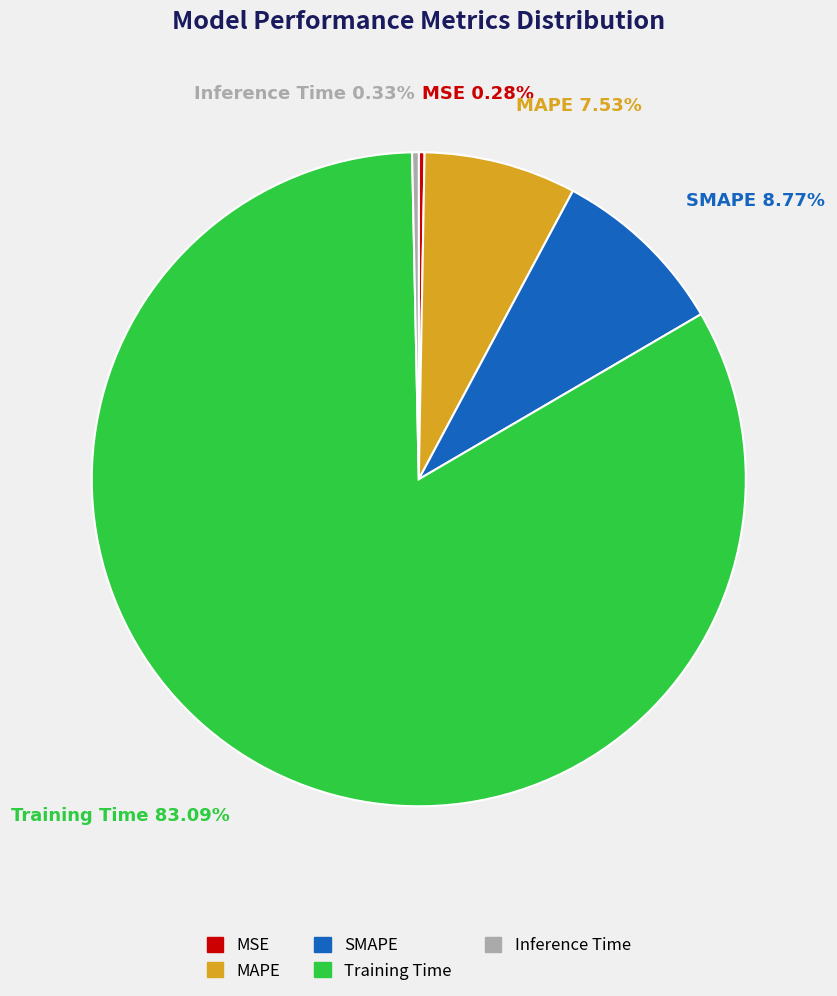

Is Training Time the majority of the pie?

Yes